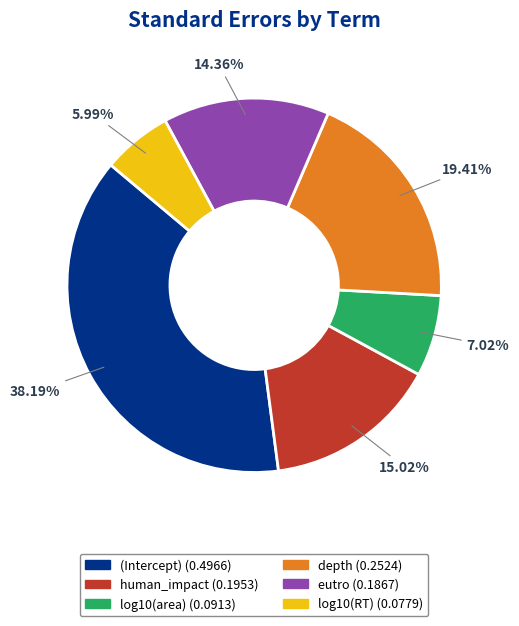

Which category has the smallest portion of the pie?

log10(RT)